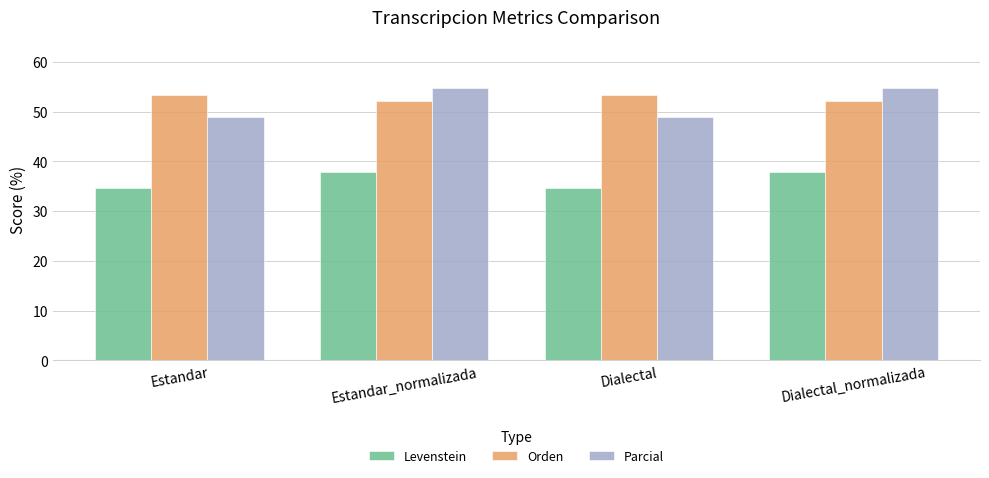

How many data points in Parcial are above 54?

2